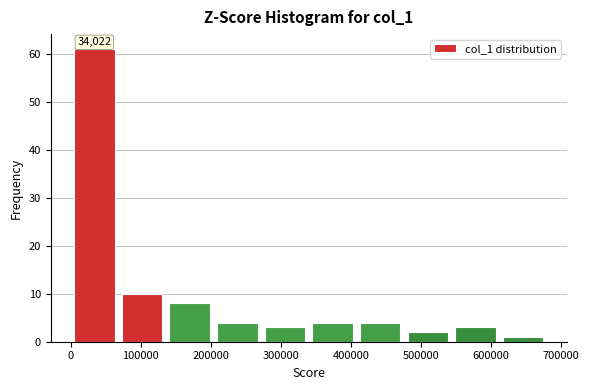

Which range on the x-axis has the tallest bar?

0 to 70000